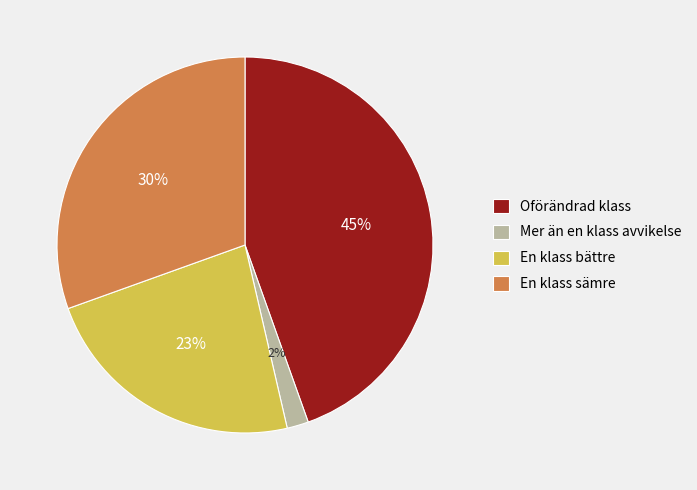

What percentage is the En klass bättre slice, to the nearest percent?

23%